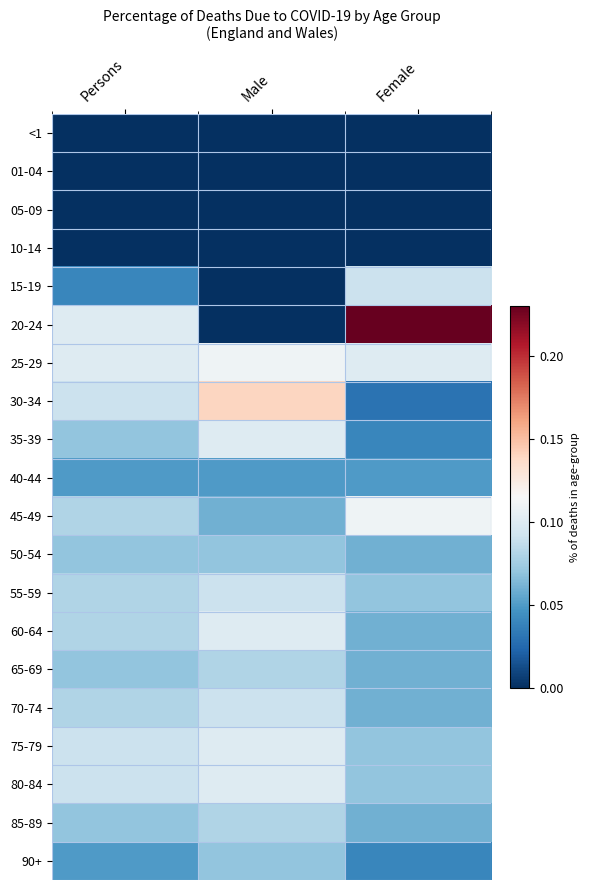

Reading left to right, list all the values displayed in this chart.

<1: Persons=0.0	Male=0.0	Female=0.0
01-04: Persons=0.0	Male=0.0	Female=0.0
05-09: Persons=0.0	Male=0.0	Female=0.0
10-14: Persons=0.0	Male=0.0	Female=0.0
15-19: Persons=0.0	Male=0.0	Female=0.1
20-24: Persons=0.1	Male=0.0	Female=0.2
25-29: Persons=0.1	Male=0.1	Female=0.1
30-34: Persons=0.1	Male=0.1	Female=0.0
35-39: Persons=0.1	Male=0.1	Female=0.0
40-44: Persons=0.1	Male=0.1	Female=0.1
45-49: Persons=0.1	Male=0.1	Female=0.1
50-54: Persons=0.1	Male=0.1	Female=0.1
55-59: Persons=0.1	Male=0.1	Female=0.1
60-64: Persons=0.1	Male=0.1	Female=0.1
65-69: Persons=0.1	Male=0.1	Female=0.1
70-74: Persons=0.1	Male=0.1	Female=0.1
75-79: Persons=0.1	Male=0.1	Female=0.1
80-84: Persons=0.1	Male=0.1	Female=0.1
85-89: Persons=0.1	Male=0.1	Female=0.1
90+: Persons=0.1	Male=0.1	Female=0.0